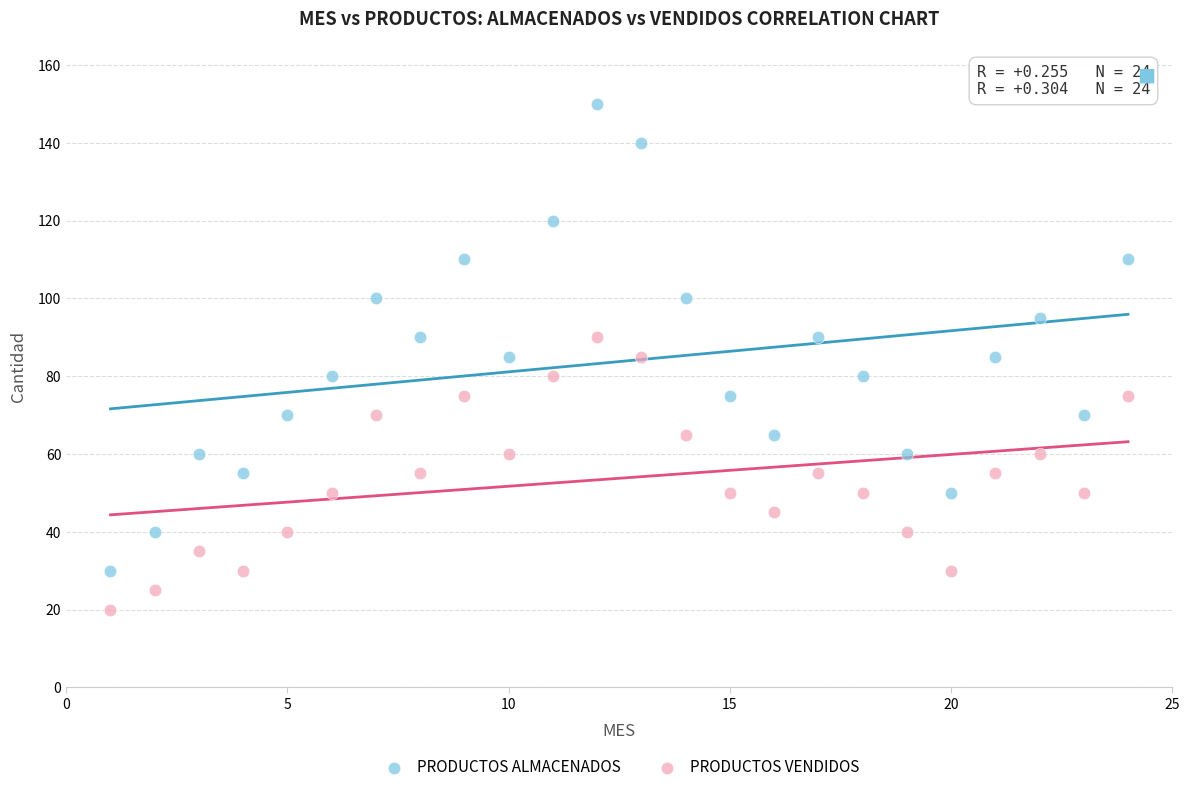

What are all the series names shown in the legend?

PRODUCTOS ALMACENADOS, PRODUCTOS VENDIDOS